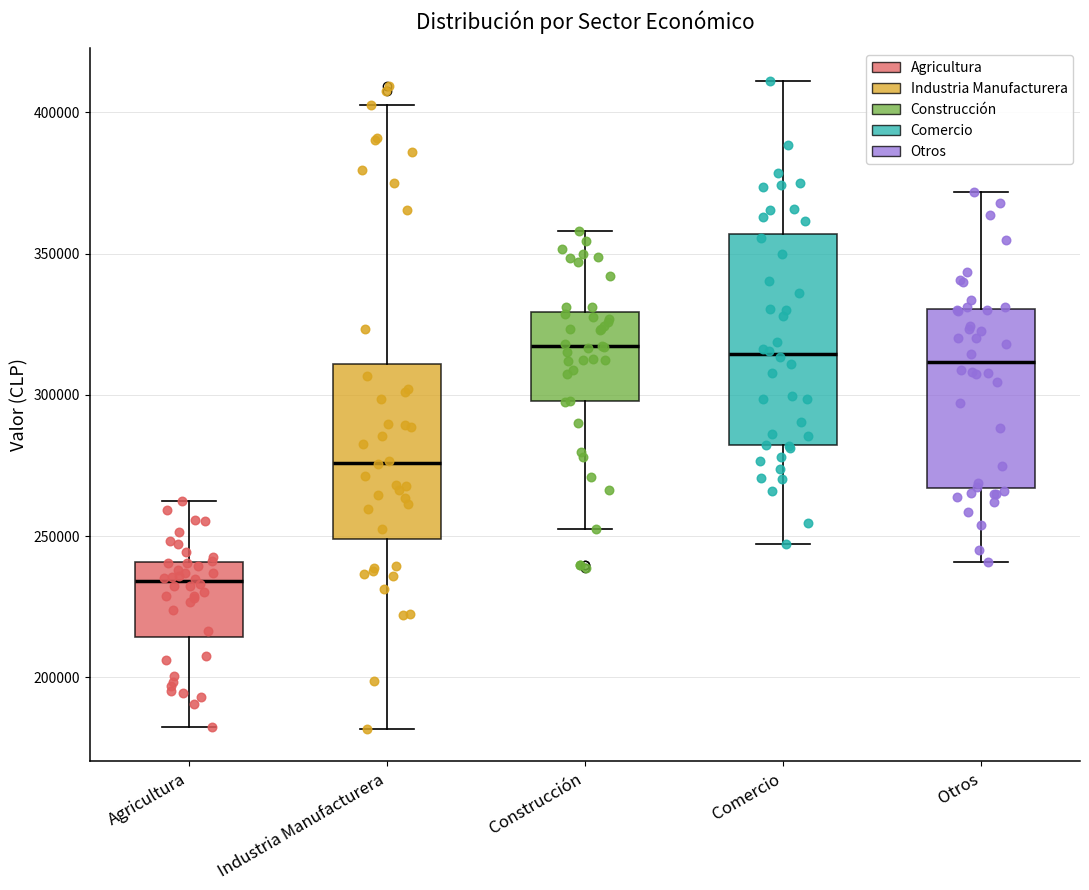

Which box has the lowest median line?

Agricultura